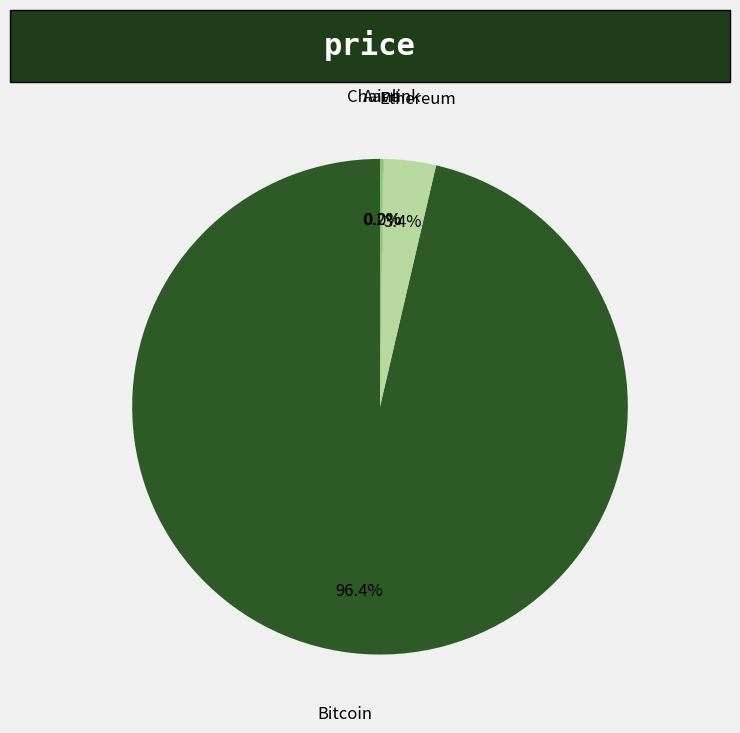

How much of the chart is everything except Ethereum?

96.6%